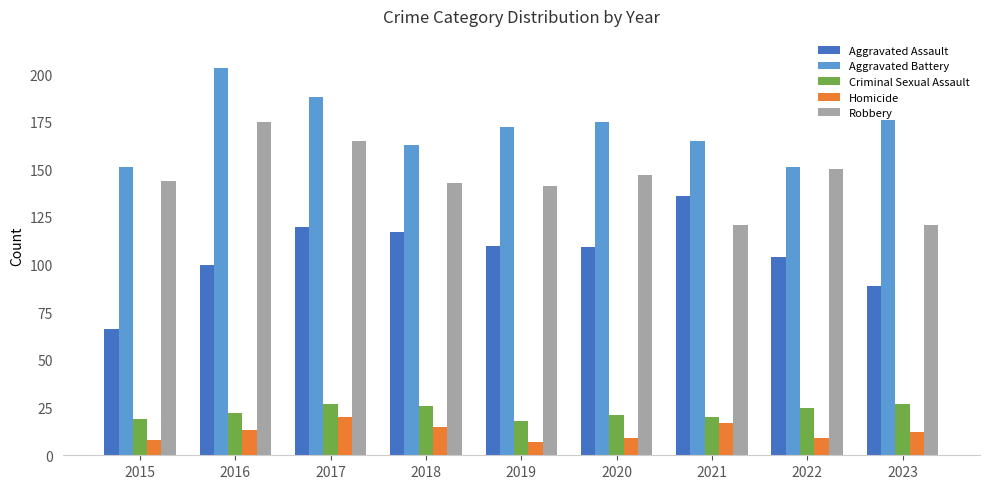

What is the average value of the Robbery series?

145